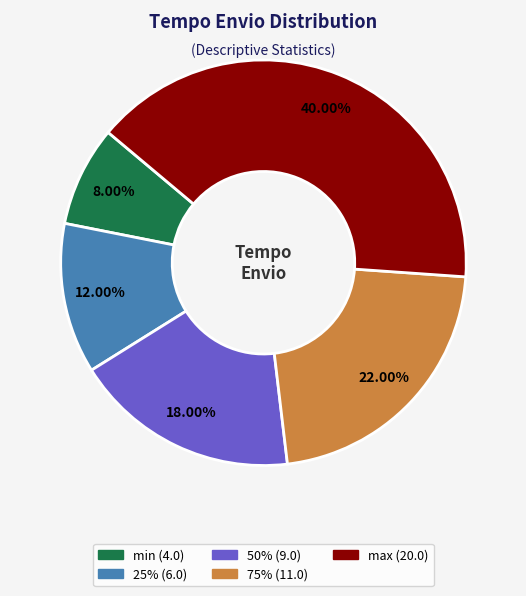

Is there any slice that represents more than half of the pie?

No